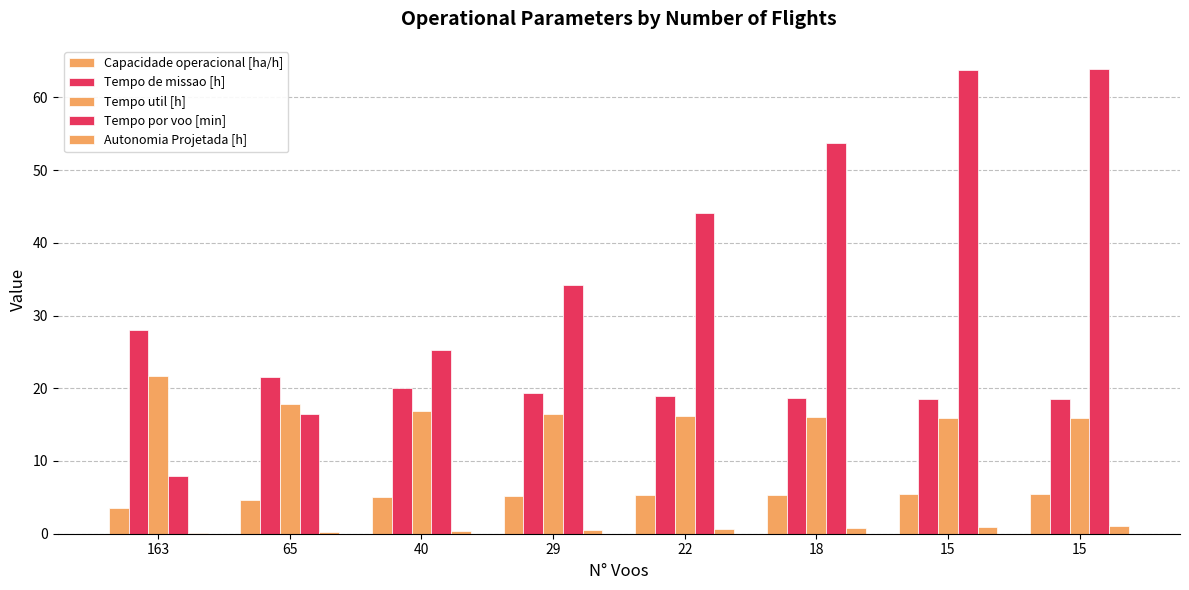

Are the bars horizontal?

No